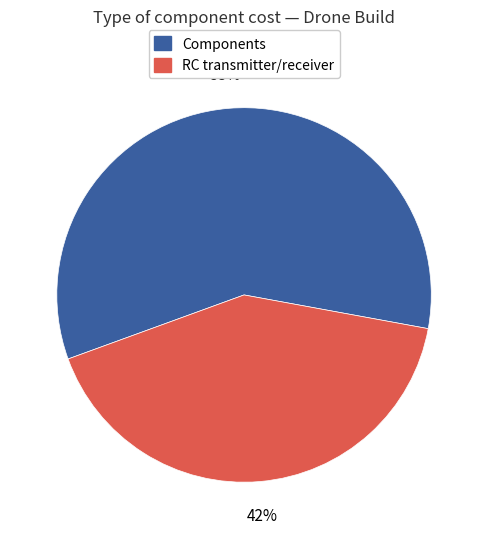

Which slice is the smallest?

RC transmitter/receiver